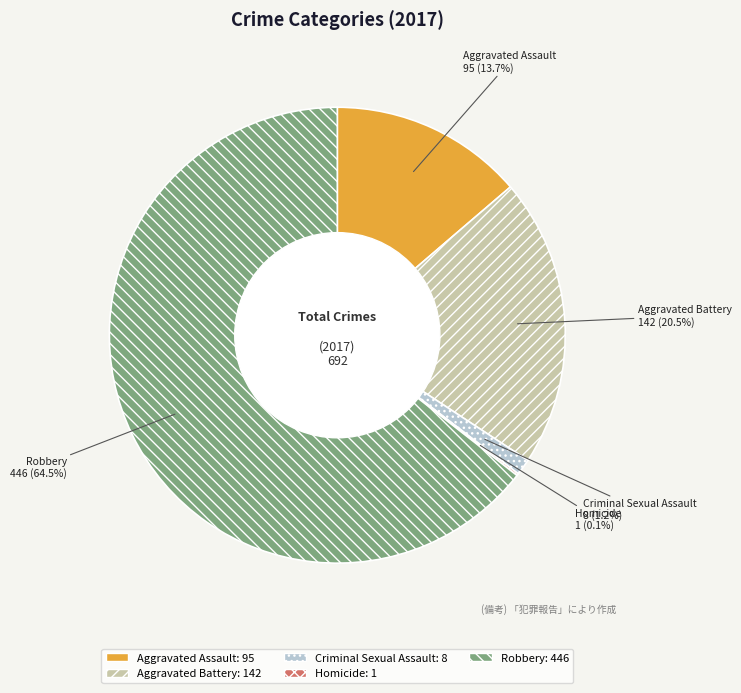

What is the largest slice in the pie chart?

Robbery